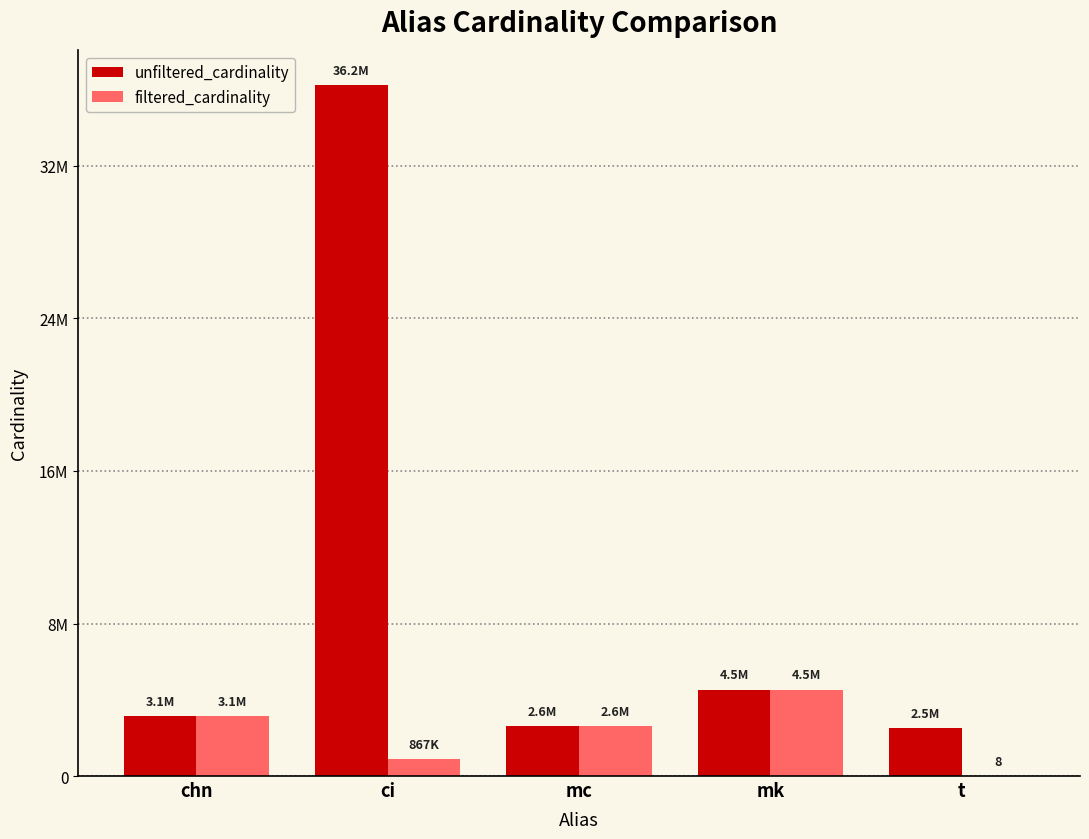

What is the approximate value of unfiltered_cardinality at mk?

4523930